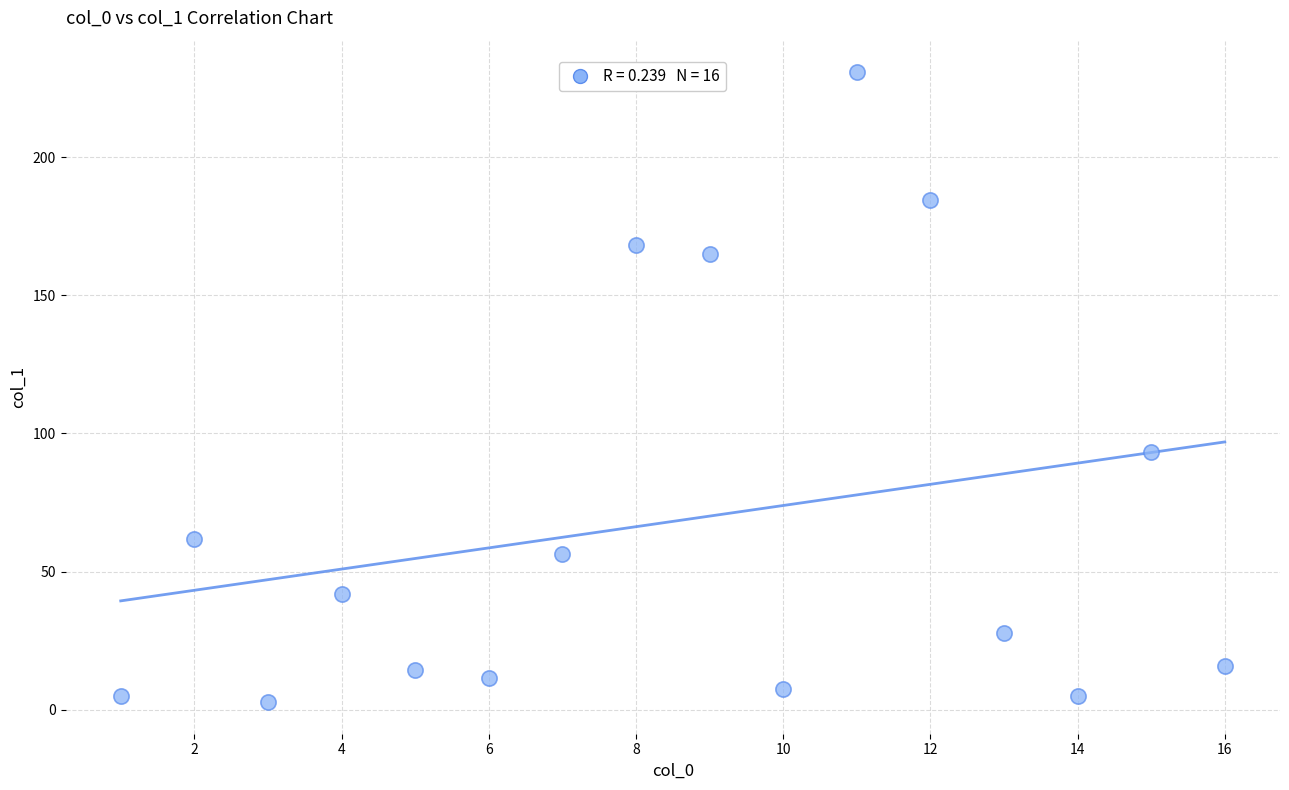

What Y value in the scatter plot is closest to 116?

93.3